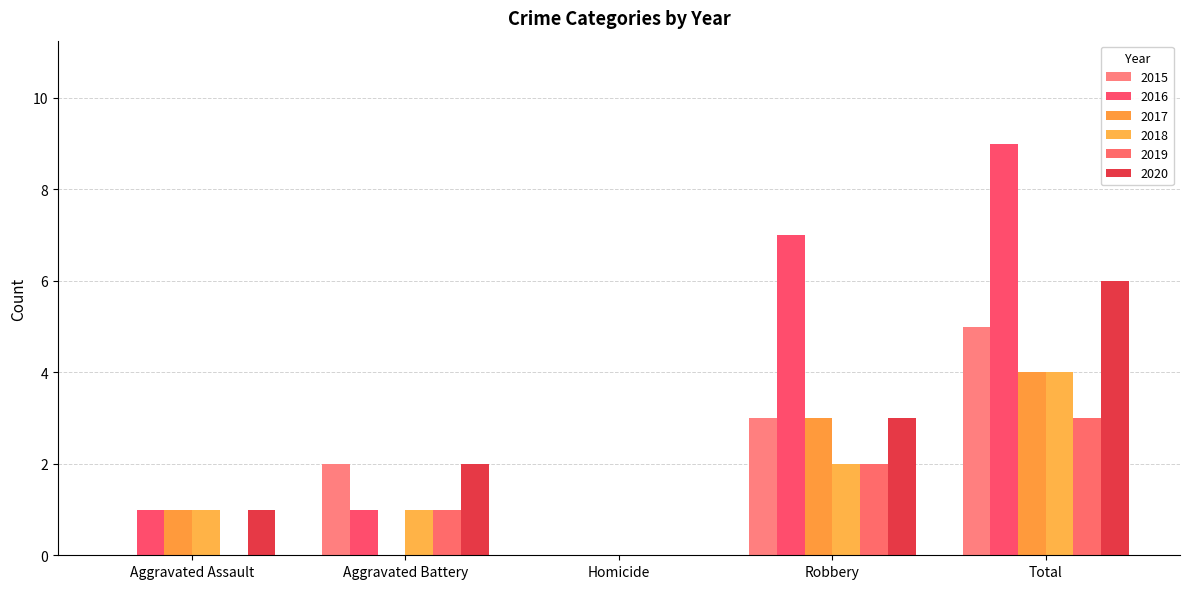

Which category has the lowest value in the 2017 series?

Aggravated Battery